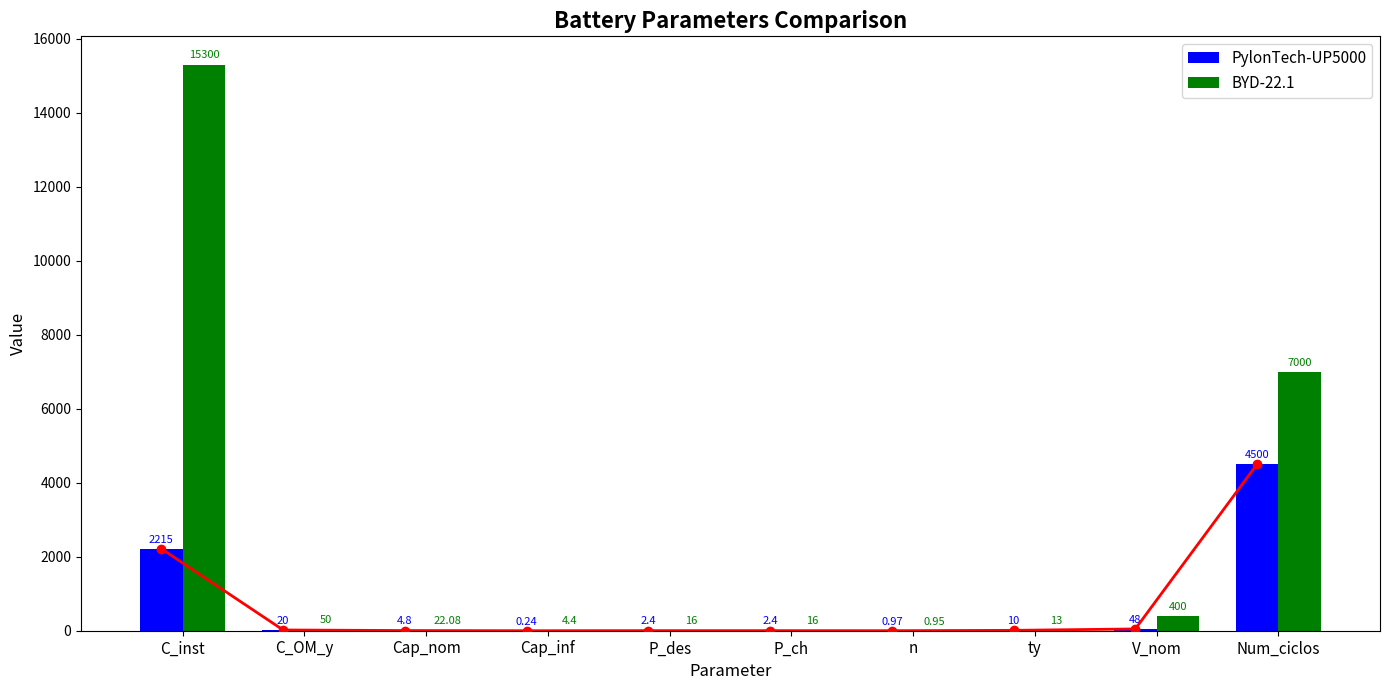

What is the label of the 2nd bar from the left?

C_OM_y